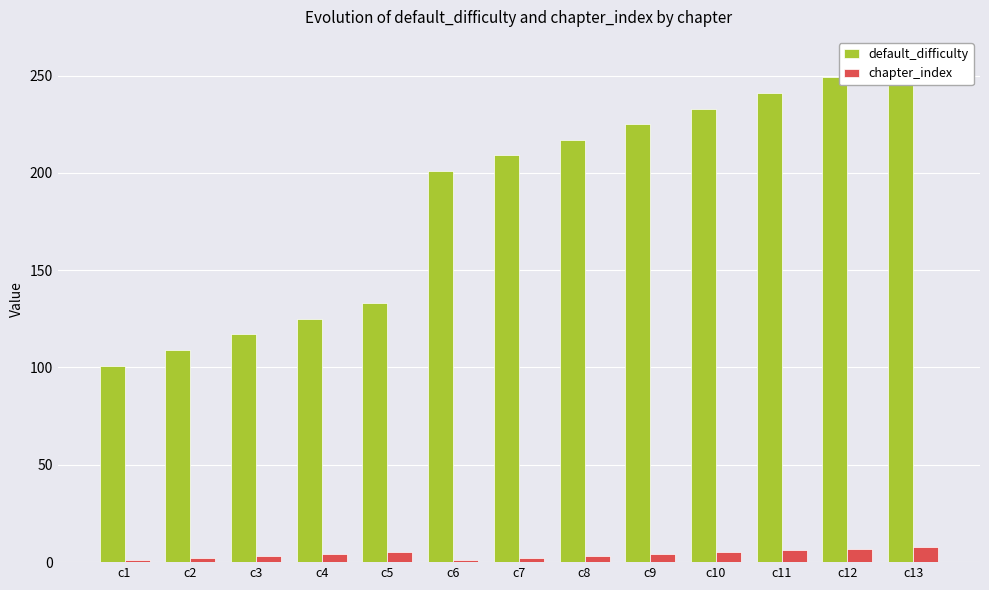

The value of chapter_index at c12 is 7. True or false?

True